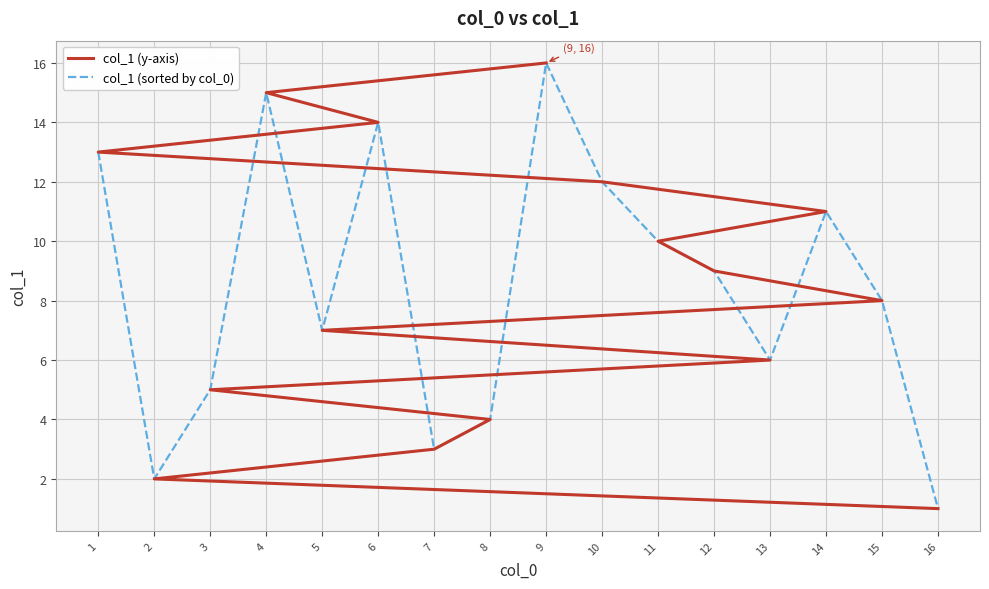

List the series in order of their peak value, highest first.

col_1 (y-axis), col_1 (sorted by col_0)